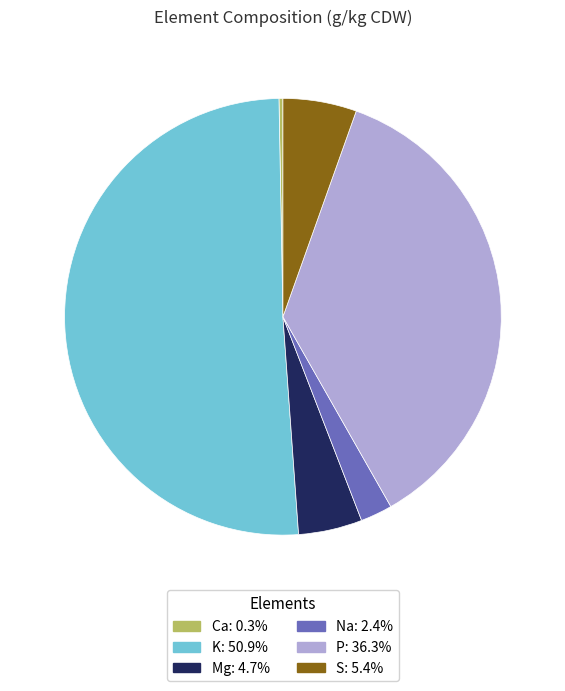

Approximately how many times larger is the value at S compared to Mg?

1.2